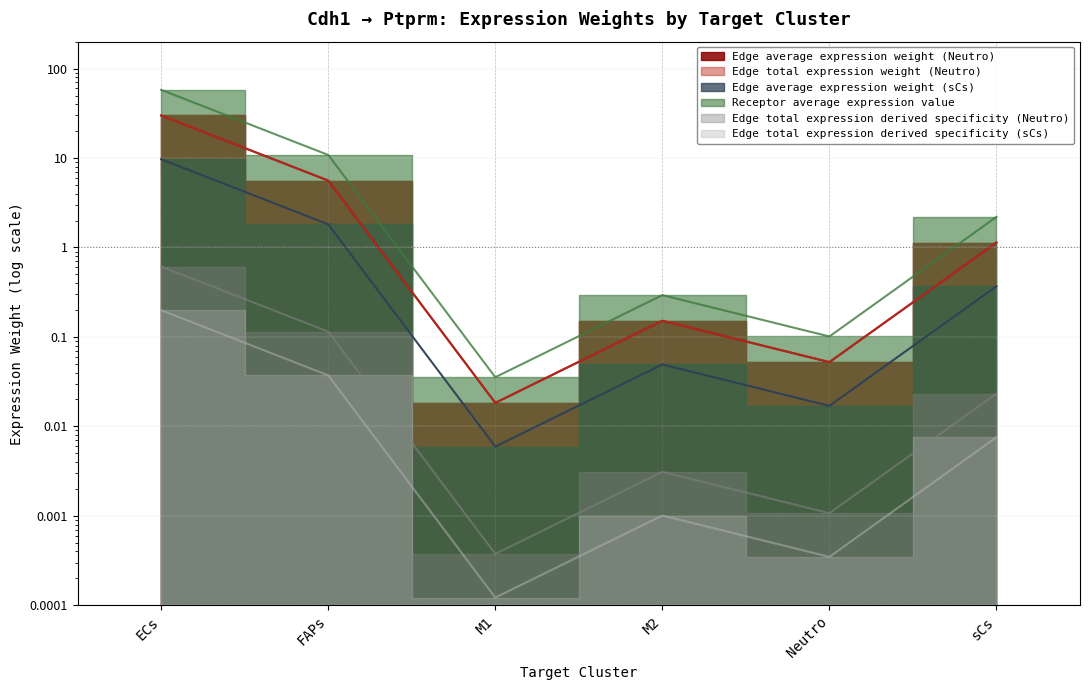

Is it true that Edge total expression weight (Neutro) equals 0.0 at sCs?

True